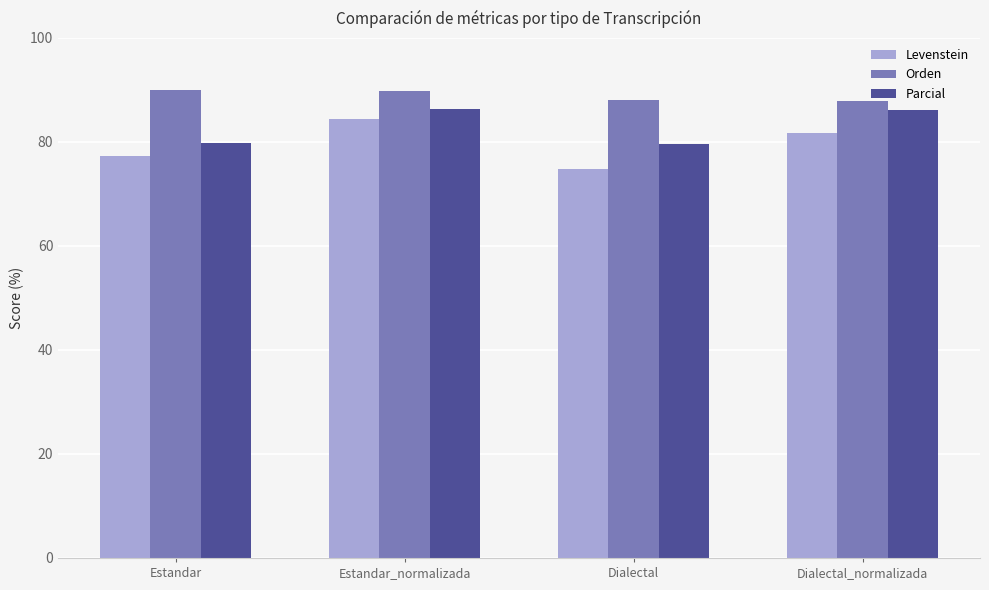

What is the maximum value for Orden?

89.9